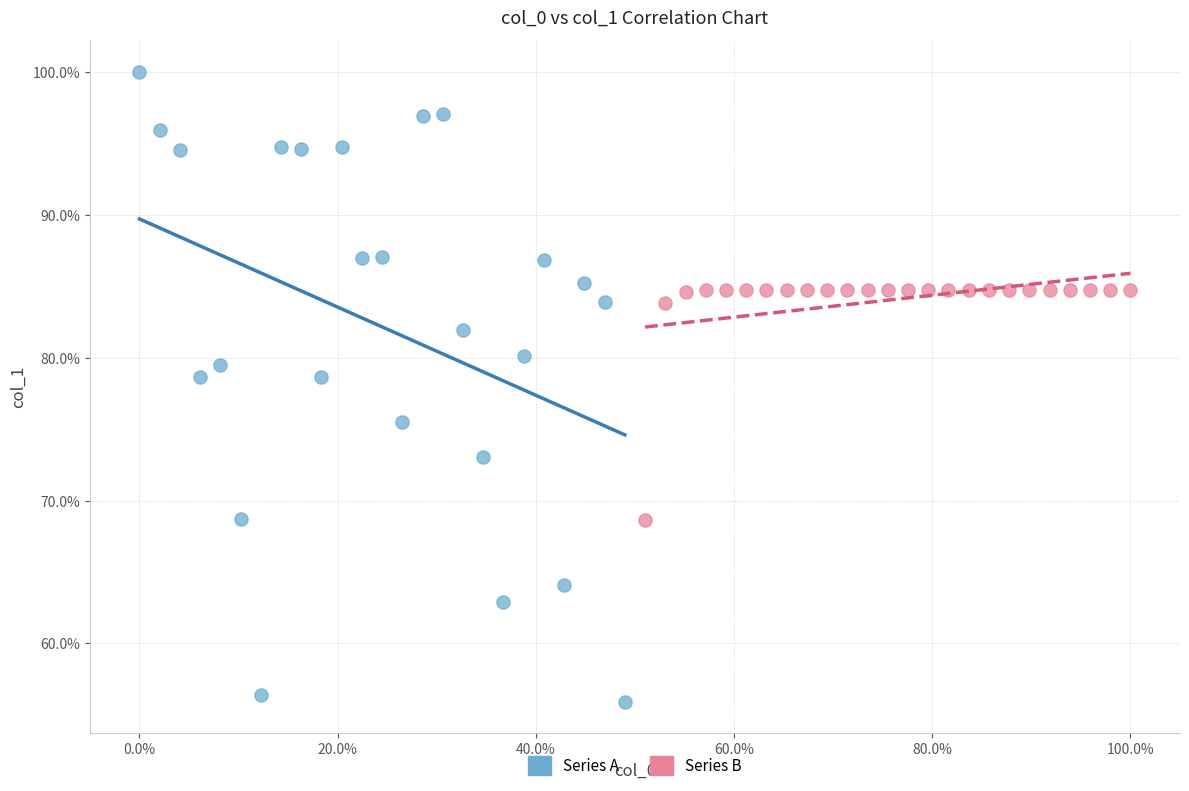

Which series reaches the maximum Y coordinate?

Series A